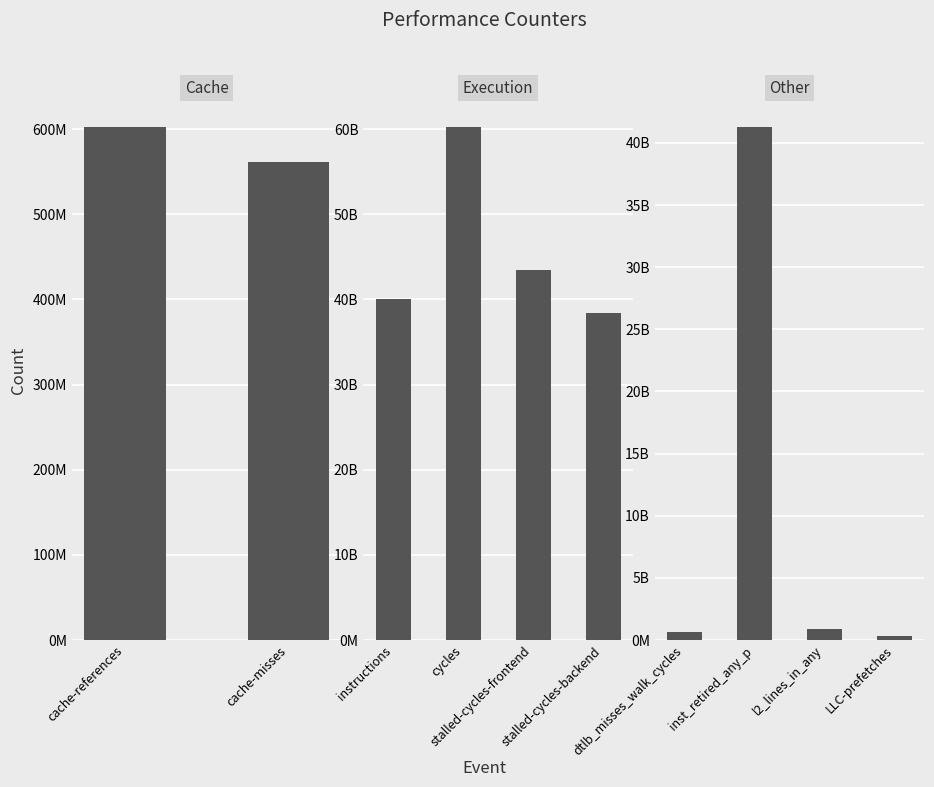

What is the ratio of the value at stalled-cycles-frontend to the value at stalled-cycles-backend?

1.1